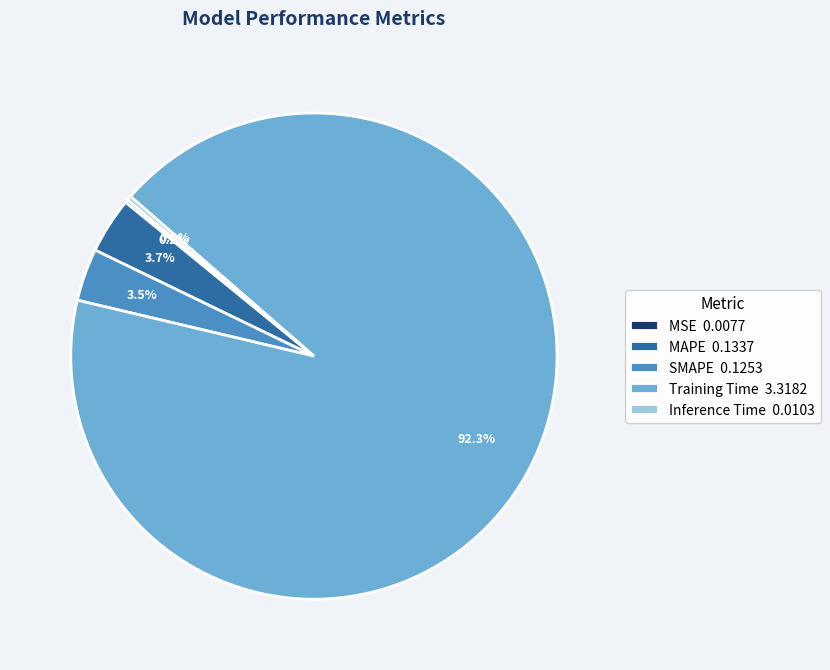

What is the largest slice in the pie chart?

Training Time